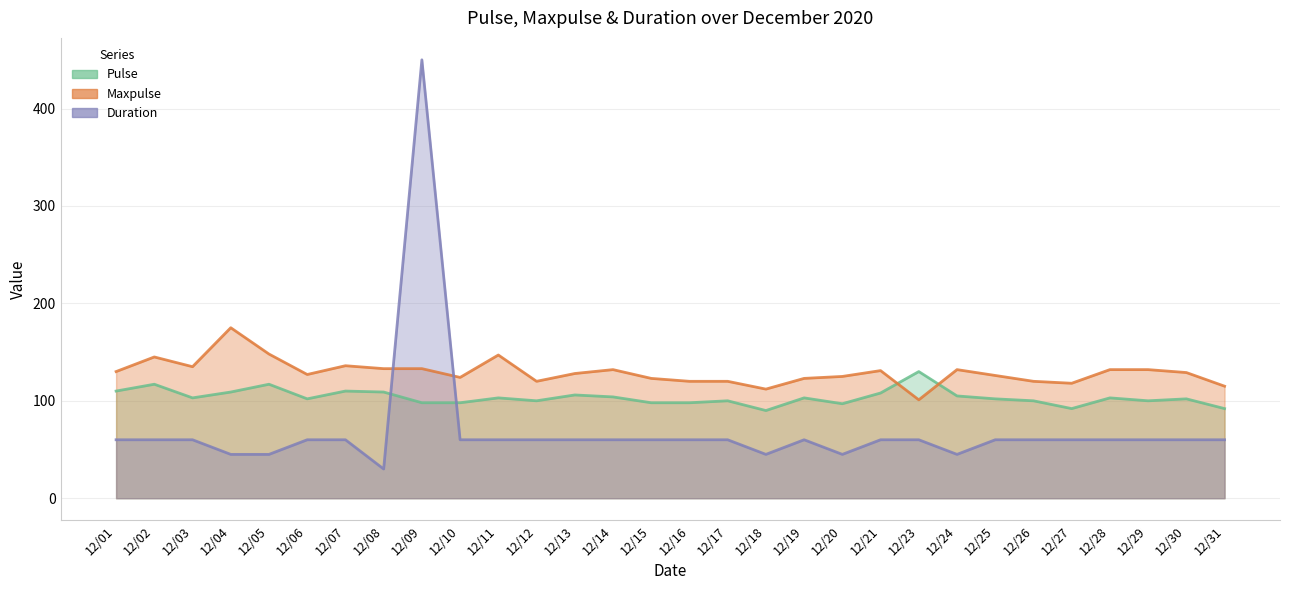

What is the average value of the Pulse series?

104